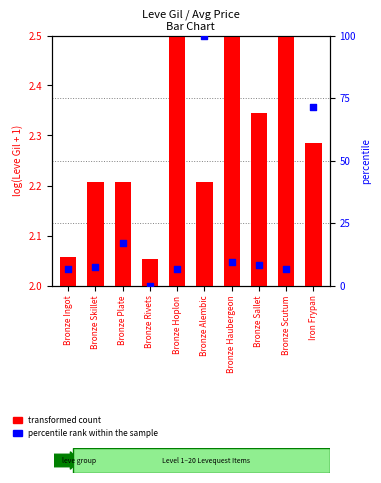

Which series has the widest spread of Y values?

percentile rank within the sample